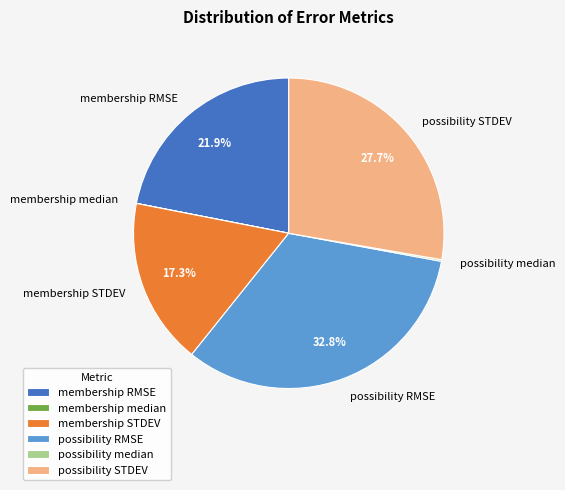

What portion of the pie excludes membership STDEV?

82.7%